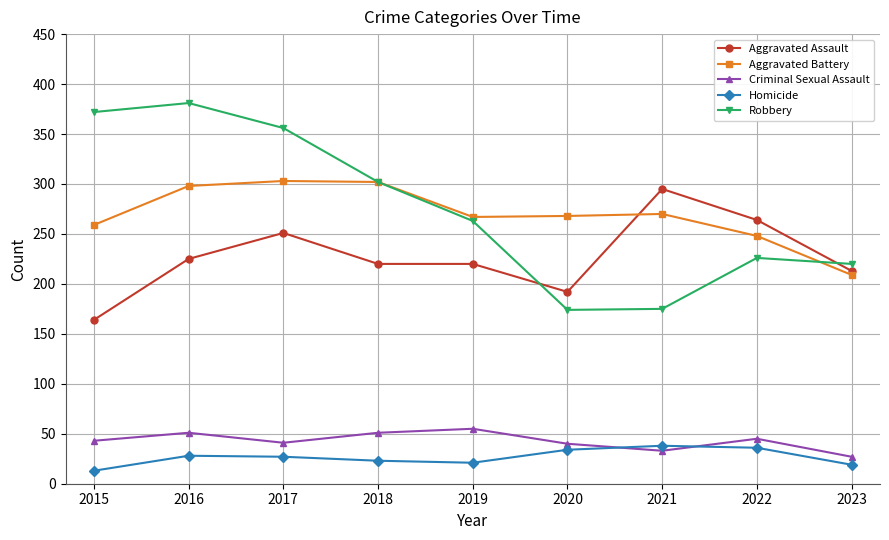

True or false: Robbery has more than 0 points higher than both neighbors.

True